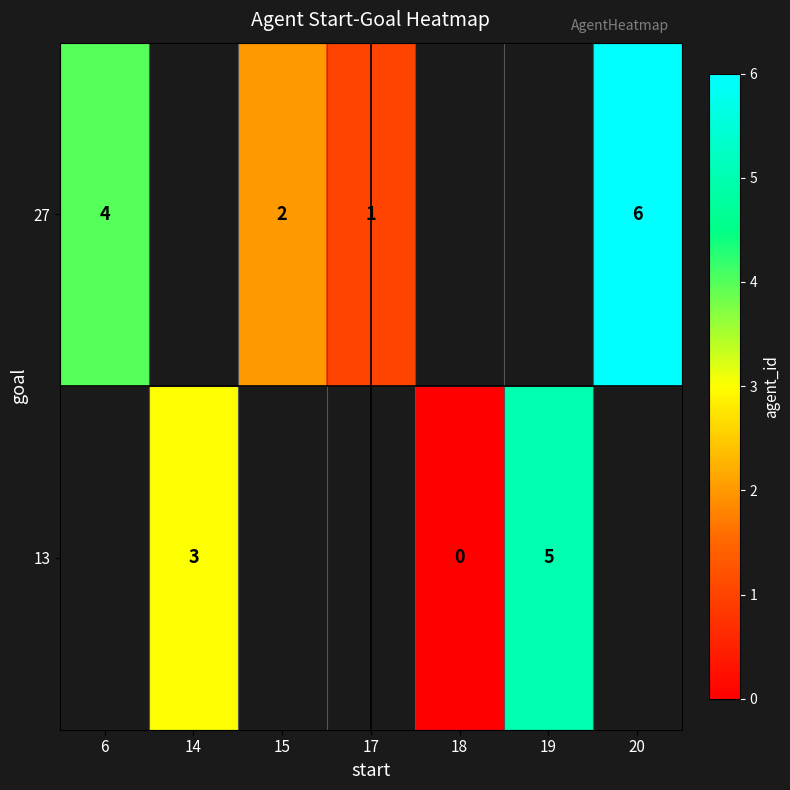

The 27 series shows 1 at 15. True or false?

False